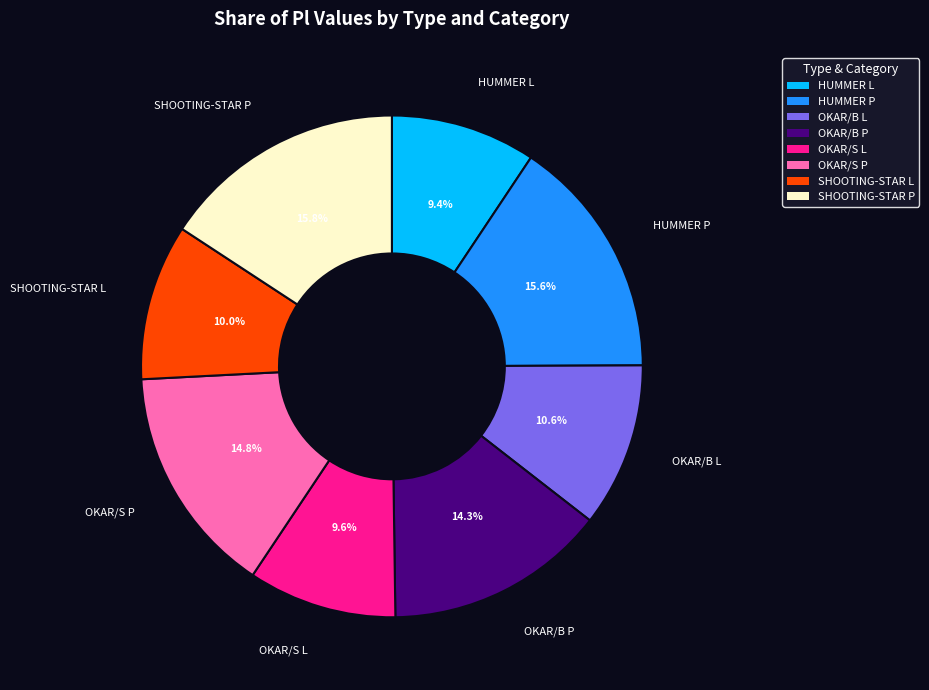

Does HUMMER L represent more than half of the total?

No